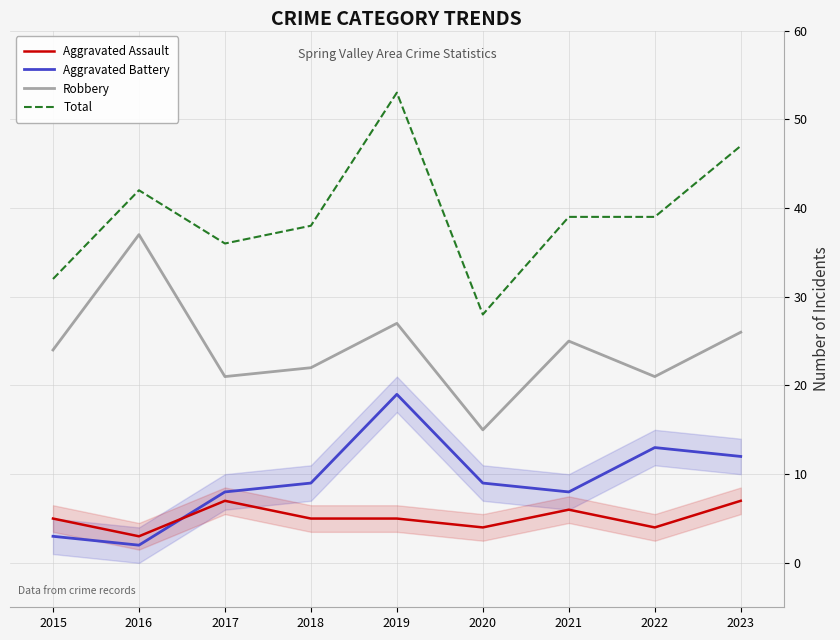

At how many categories does at least one series exceed 39?

3